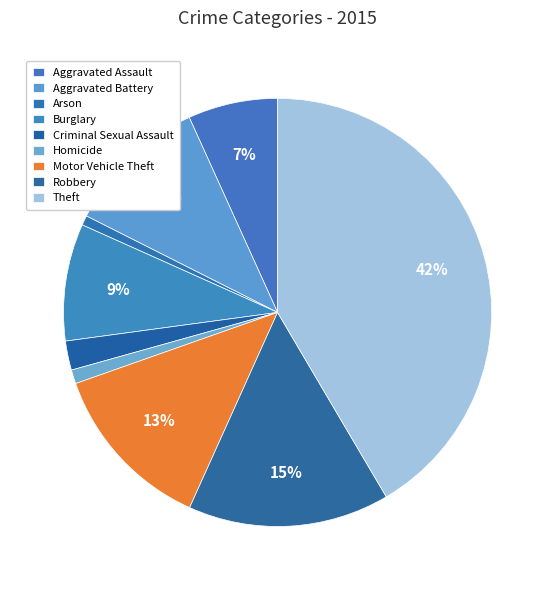

How many segments does this pie chart have?

9